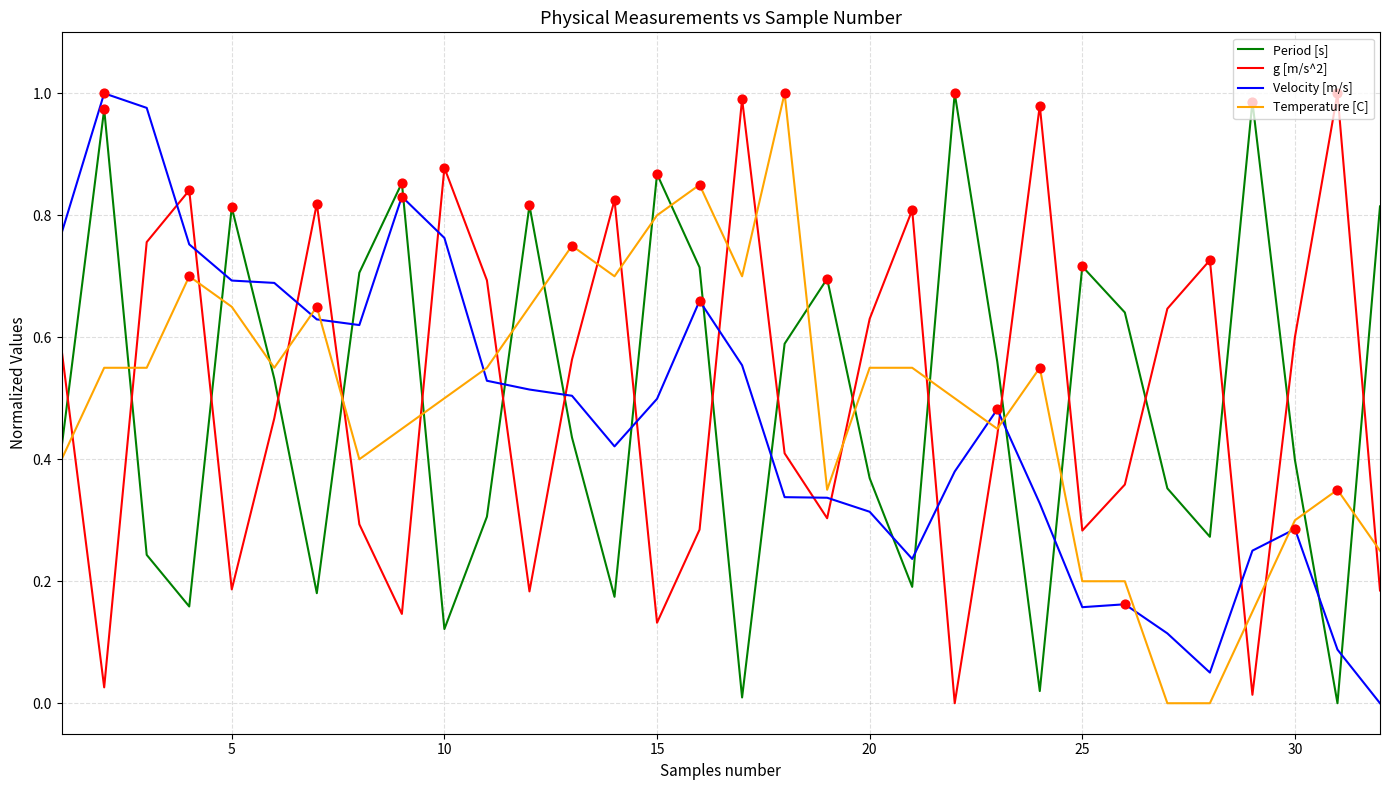

What are all the series names shown in the legend?

Period [s], g [m/s^2], Velocity [m/s], Temperature [C]